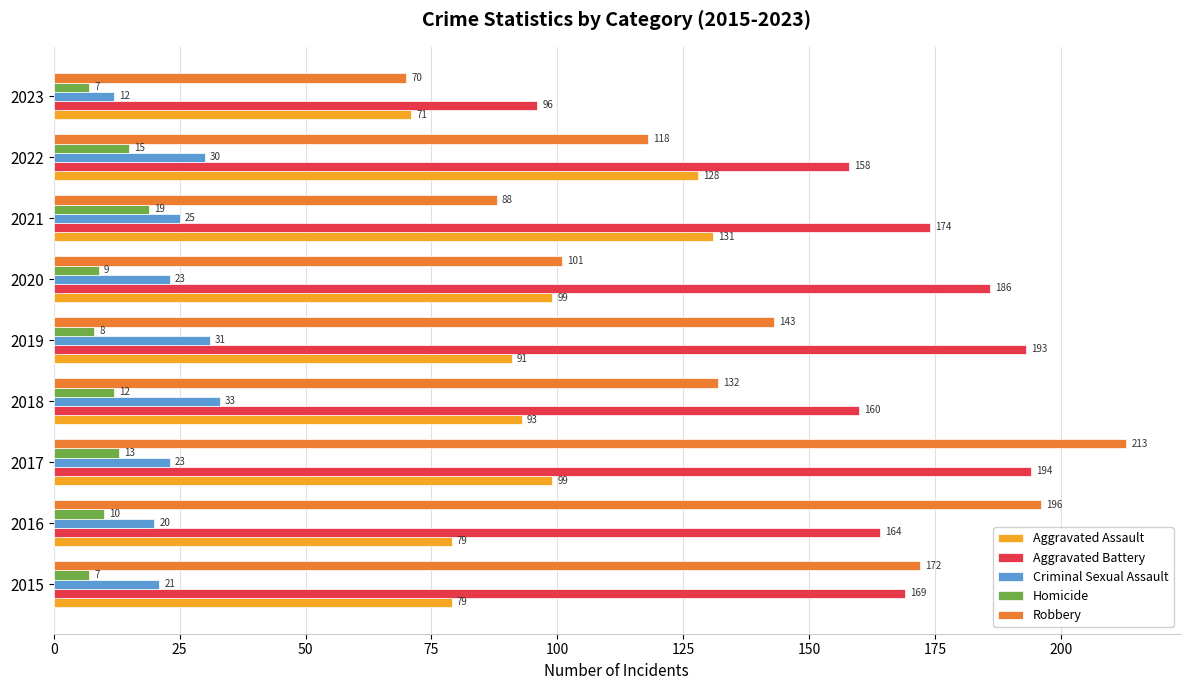

What is the sum of all Aggravated Battery values?

1494